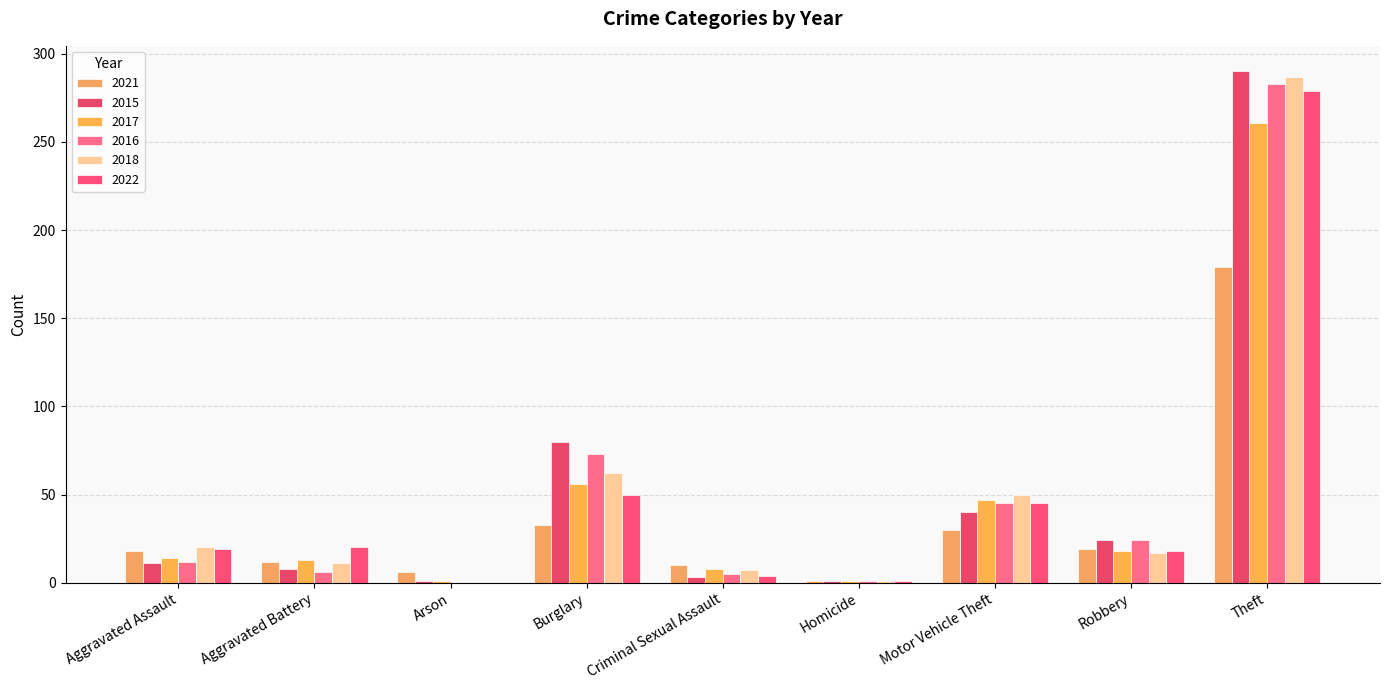

Does the chart contain stacked bars?

No